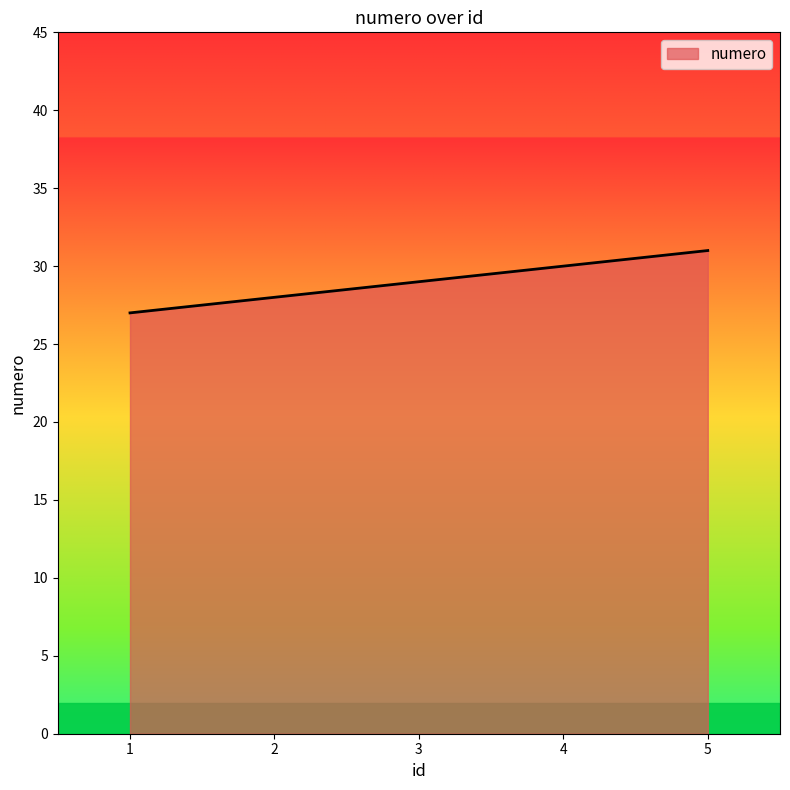

Is it true that the value at 4 is 30?

True